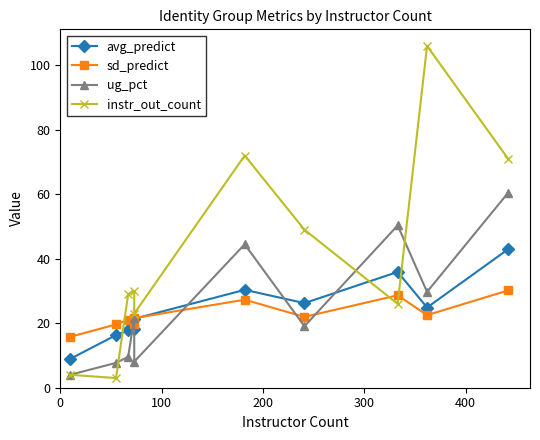

What is the spread (max minus min) of values at 100?

16.6